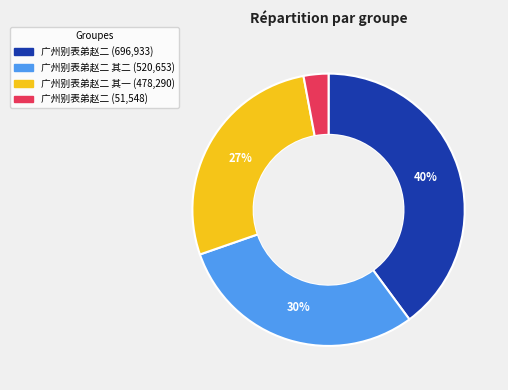

Is there any slice that represents more than half of the pie?

No